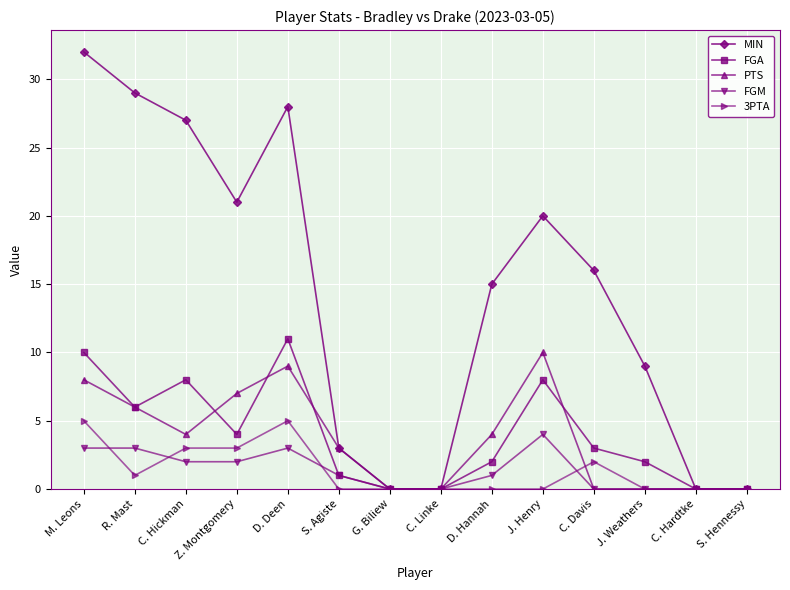

Reading left to right, list all the values displayed in this chart.

MIN: M. Leons=32	R. Mast=29	C. Hickman=27	Z. Montgomery=21	D. Deen=28	S. Agiste=3	G. Biliew=0	C. Linke=0	D. Hannah=15	J. Henry=20	C. Davis=16	J. Weathers=9	C. Hardtke=0	S. Hennessy=0
FGA: M. Leons=10	R. Mast=6	C. Hickman=8	Z. Montgomery=4	D. Deen=11	S. Agiste=1	G. Biliew=0	C. Linke=0	D. Hannah=2	J. Henry=8	C. Davis=3	J. Weathers=2	C. Hardtke=0	S. Hennessy=0
PTS: M. Leons=8	R. Mast=6	C. Hickman=4	Z. Montgomery=7	D. Deen=9	S. Agiste=3	G. Biliew=0	C. Linke=0	D. Hannah=4	J. Henry=10	C. Davis=0	J. Weathers=0	C. Hardtke=0	S. Hennessy=0
FGM: M. Leons=3	R. Mast=3	C. Hickman=2	Z. Montgomery=2	D. Deen=3	S. Agiste=1	G. Biliew=0	C. Linke=0	D. Hannah=1	J. Henry=4	C. Davis=0	J. Weathers=0	C. Hardtke=0	S. Hennessy=0
3PTA: M. Leons=5	R. Mast=1	C. Hickman=3	Z. Montgomery=3	D. Deen=5	S. Agiste=0	G. Biliew=0	C. Linke=0	D. Hannah=0	J. Henry=0	C. Davis=2	J. Weathers=0	C. Hardtke=0	S. Hennessy=0